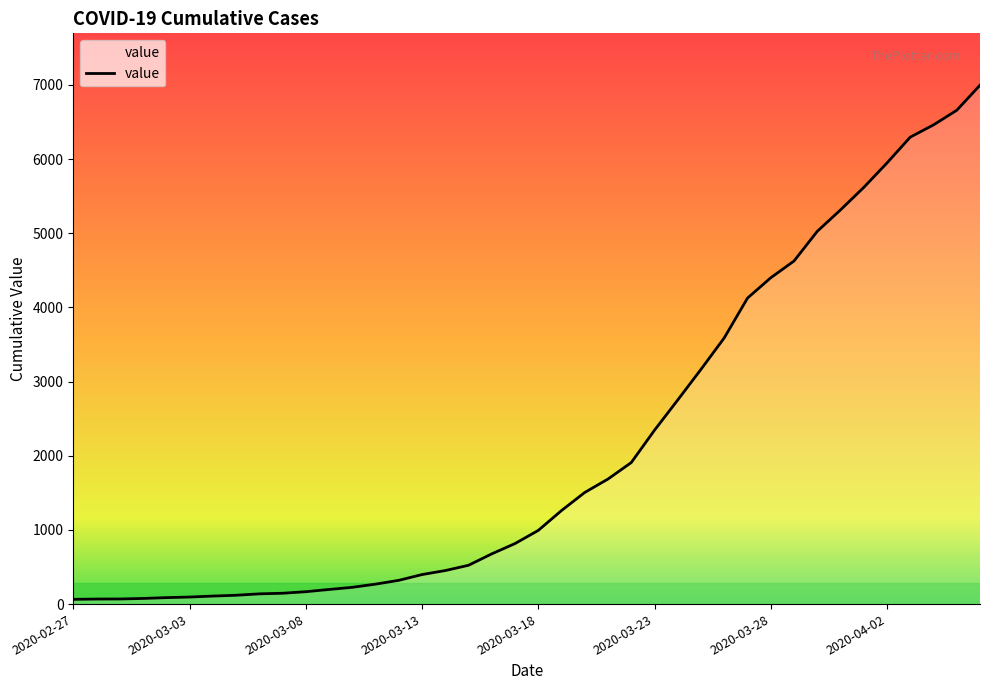

What is the difference between the maximum and minimum values?

6931